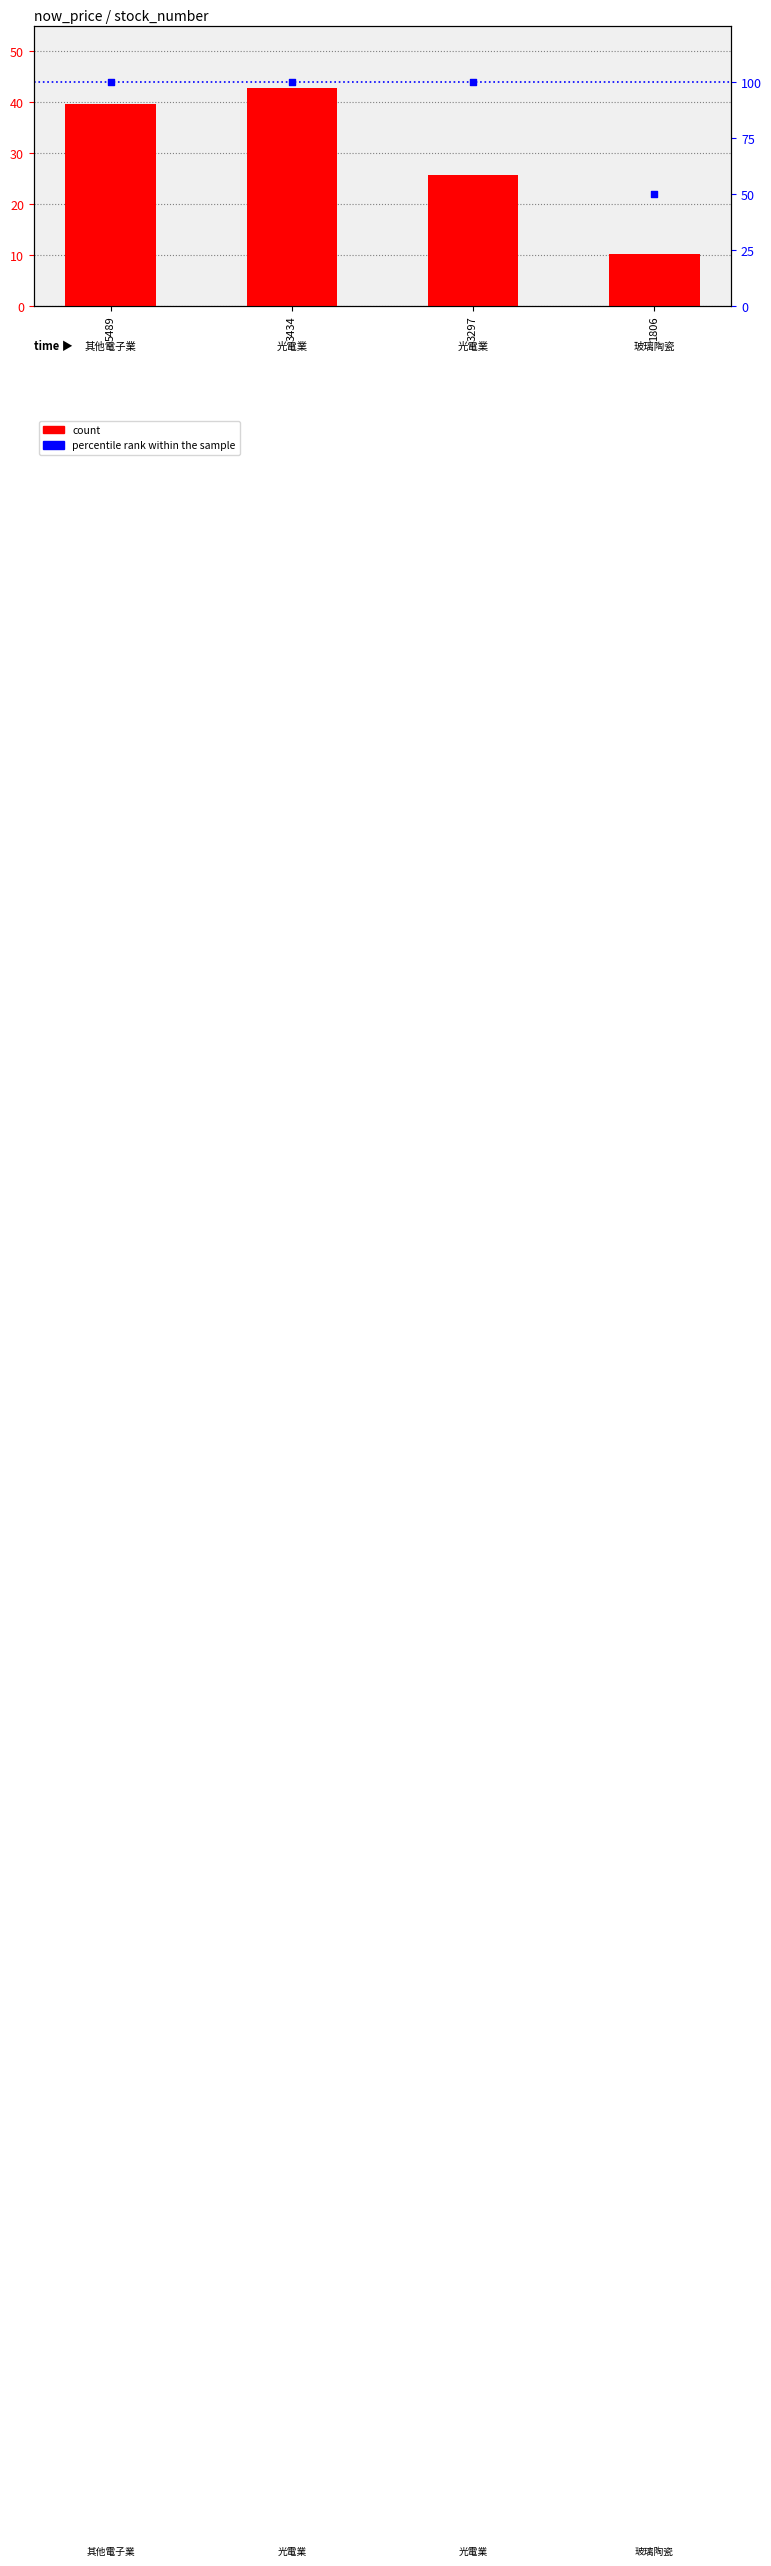

Which series contains the highest Y value?

percentile rank within the sample